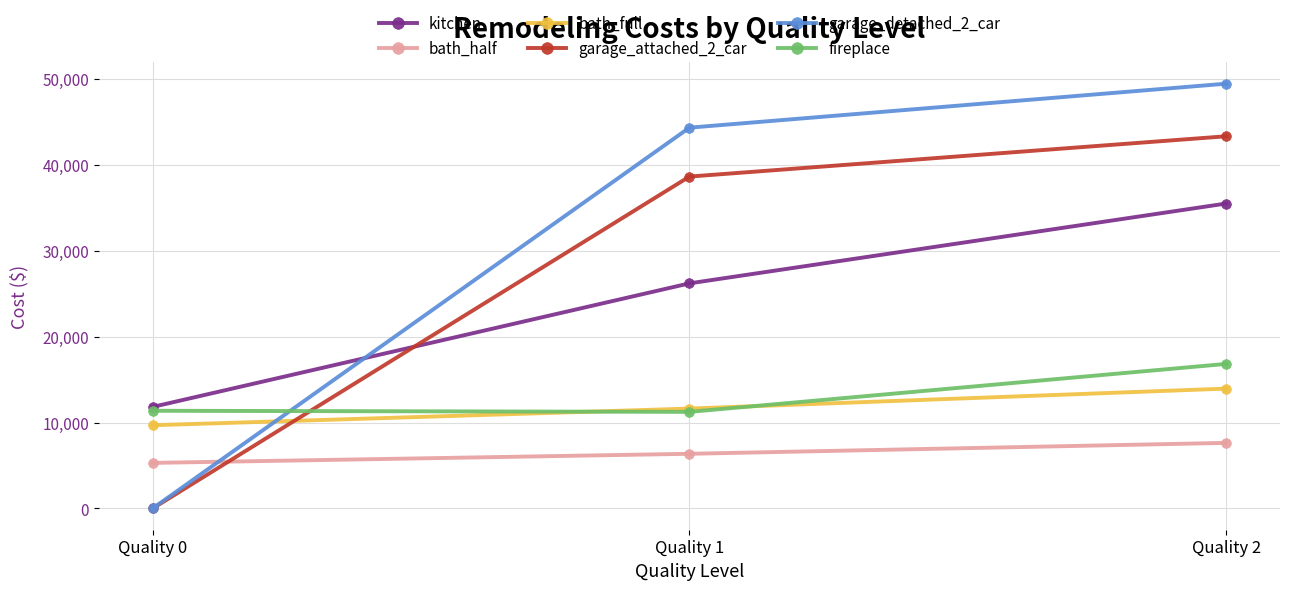

How many lines are shown in the chart?

6